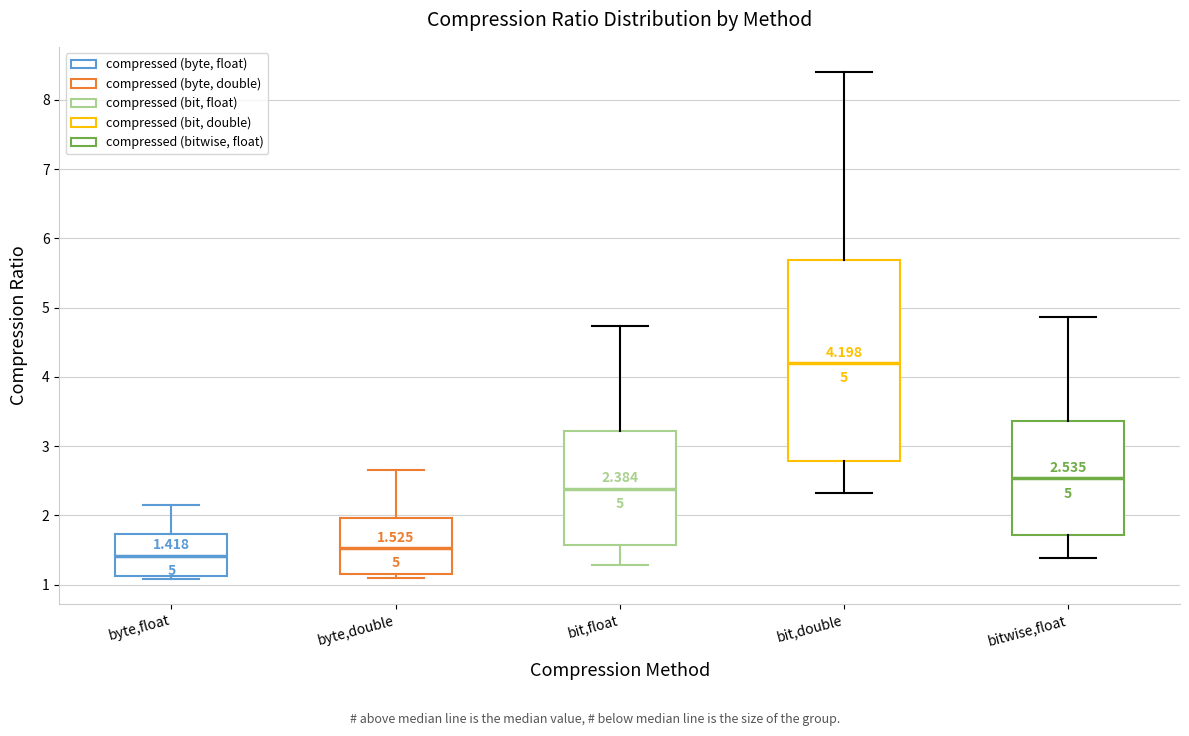

Which box's median line is the lowest?

byte,float